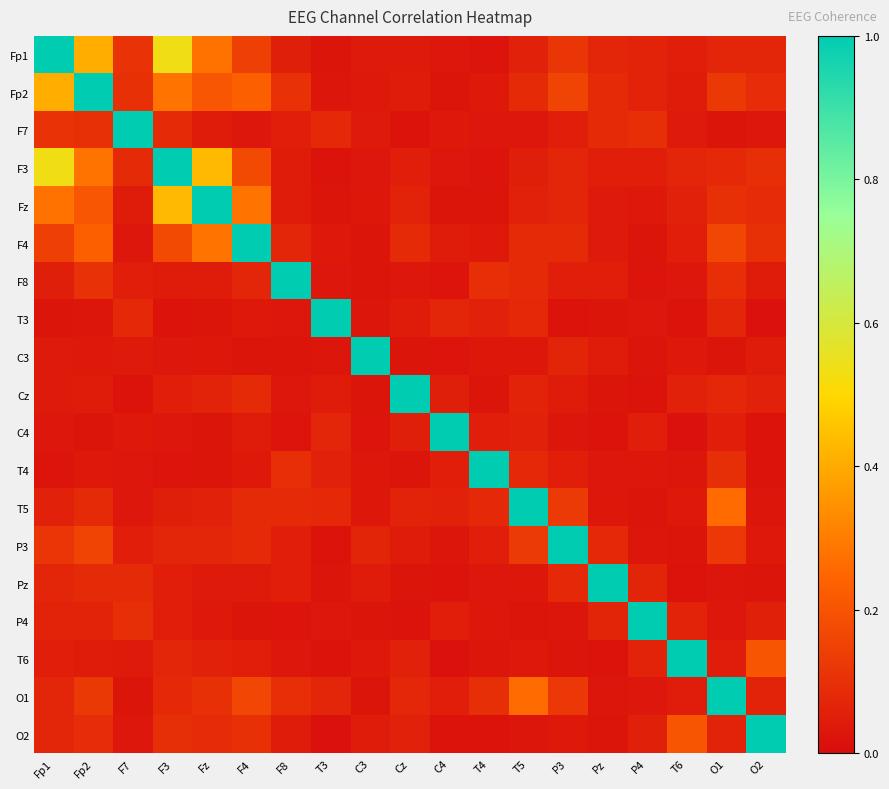

What is the greatest value displayed?

1.0